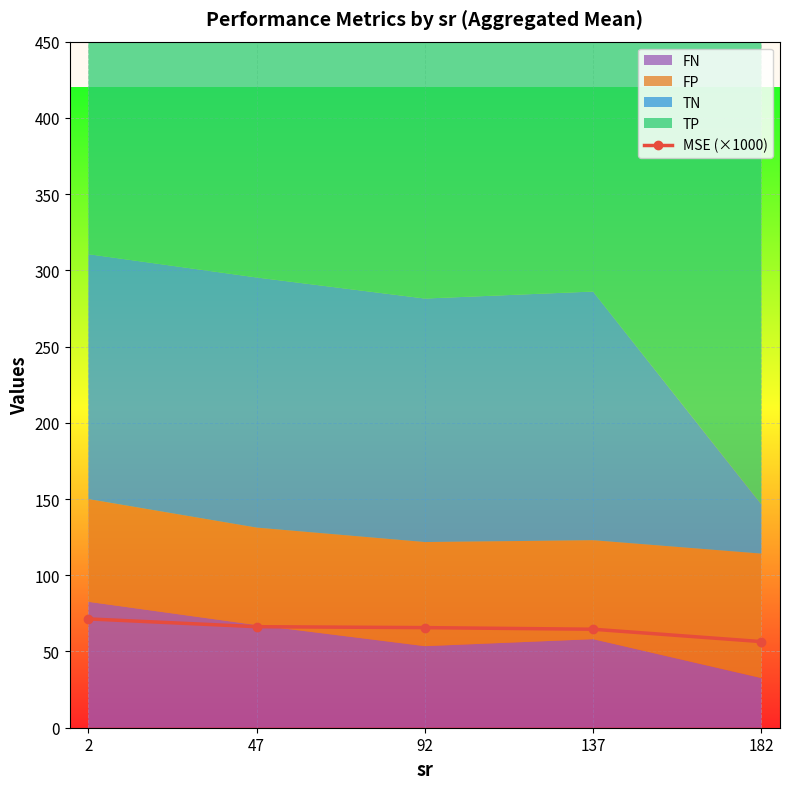

The value at 137 is 110.0. True or false?

False